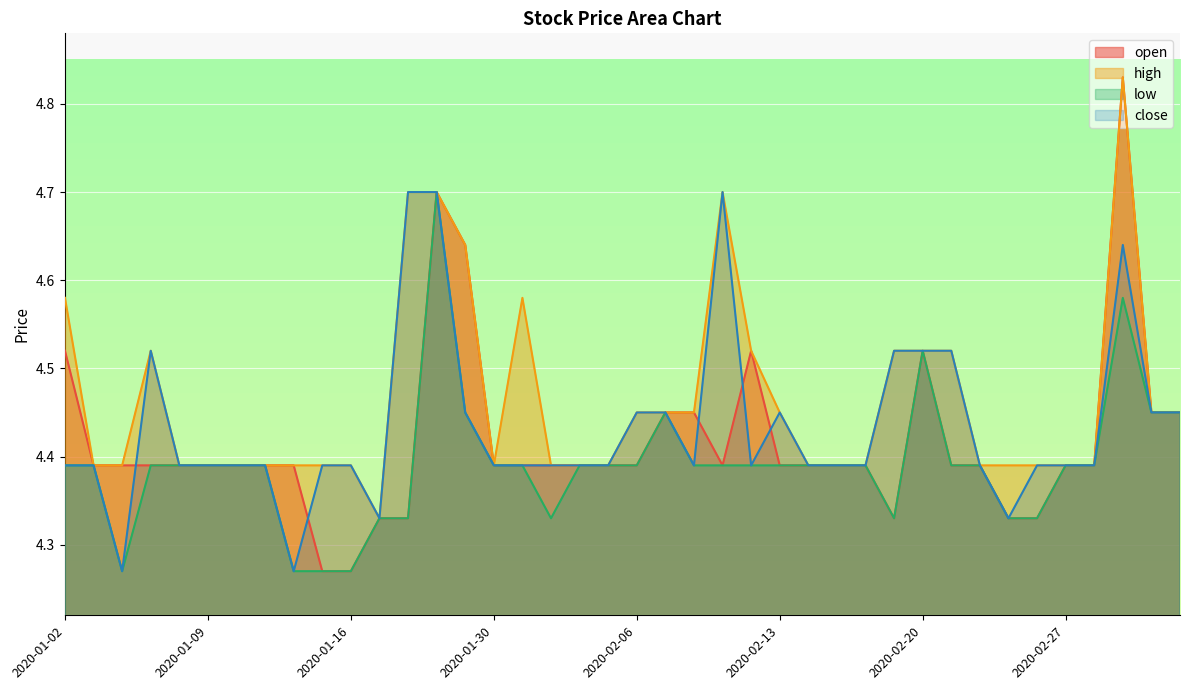

How many lines are shown in the chart?

4